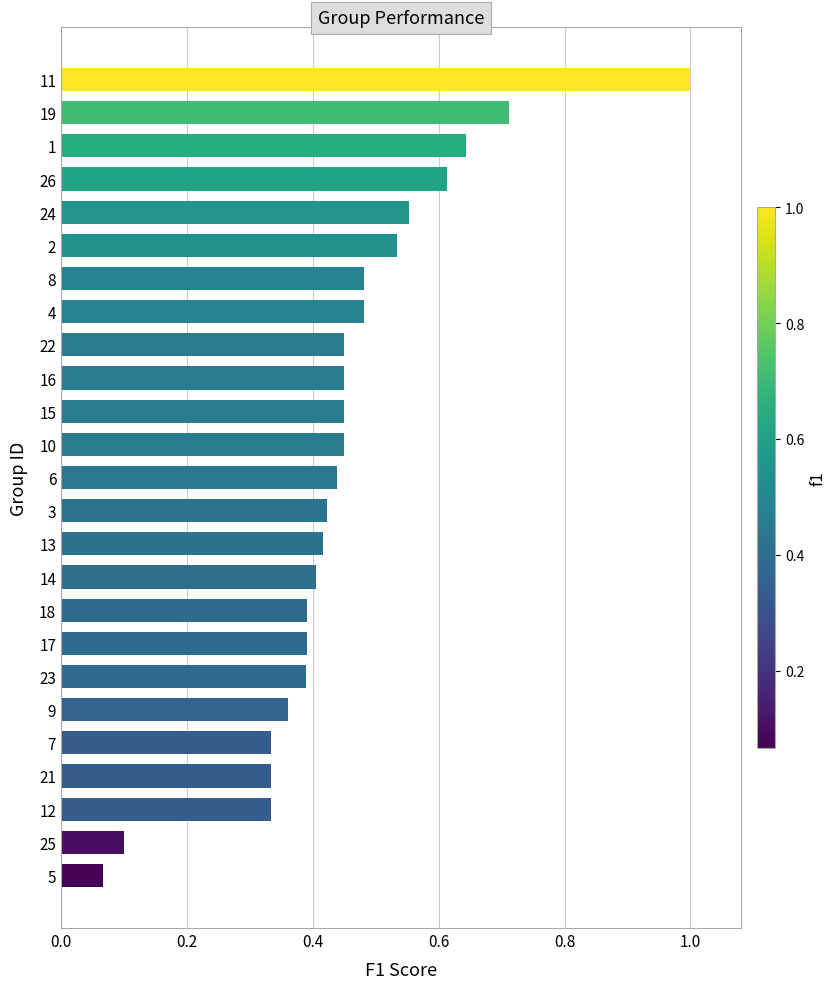

What is the label of the 14th bar from the bottom?

10